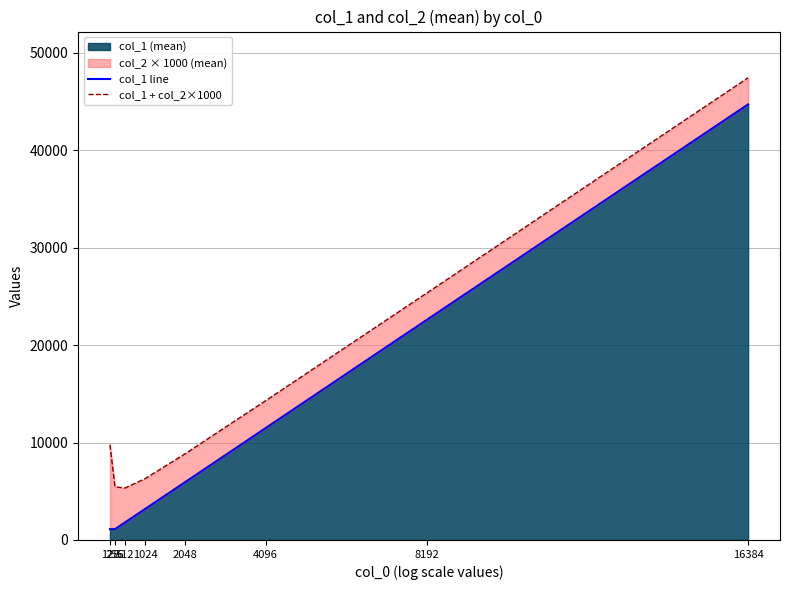

What is the average value of the col_1 line series?

11489.9